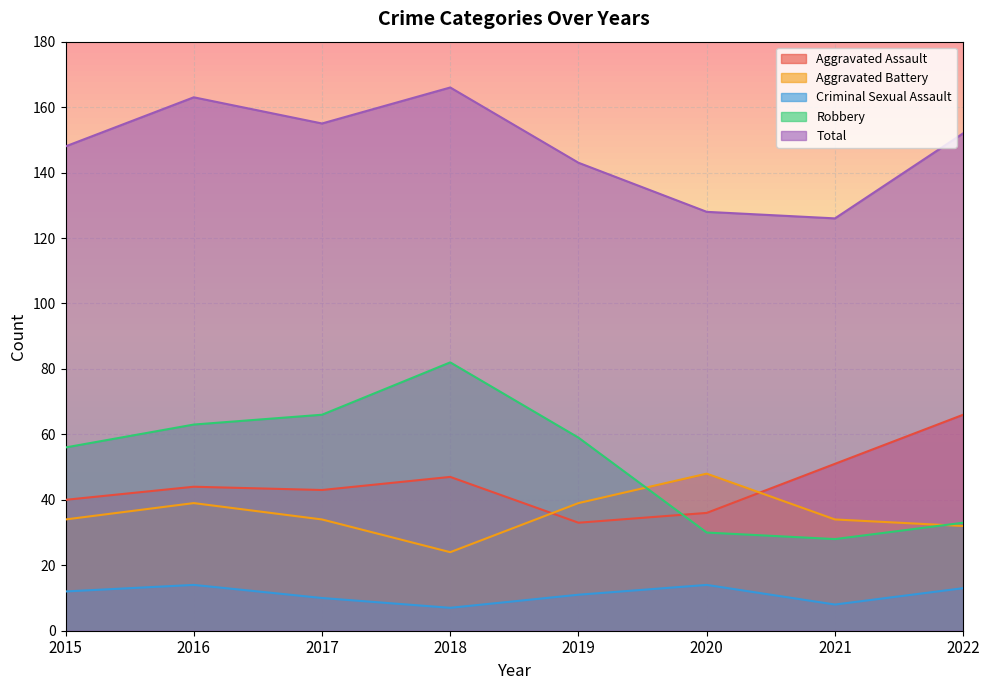

Is it true that Total equals 152 at 2022?

True